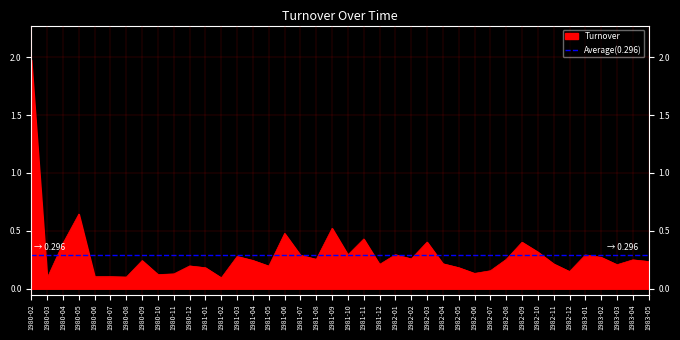

List the labels in order of value, smallest first.

1980-03, 1981-02, 1980-08, 1980-06, 1980-07, 1980-10, 1980-11, 1982-06, 1982-12, 1982-07, 1981-01, 1982-05, 1981-05, 1980-12, 1983-03, 1981-12, 1982-11, 1982-04, 1983-05, 1980-09, 1981-04, 1983-04, 1982-08, 1981-08, 1982-02, 1983-02, 1981-03, 1981-07, 1983-01, 1981-10, 1982-01, 1982-10, 1980-04, 1982-09, 1982-03, 1981-11, 1981-06, 1981-09, 1980-05, 1980-02